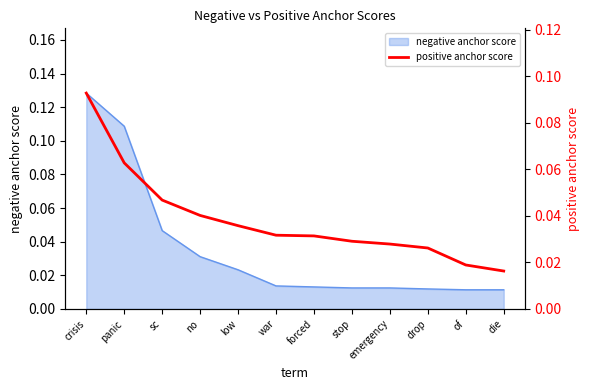

How many values are between 0 and 1?

12